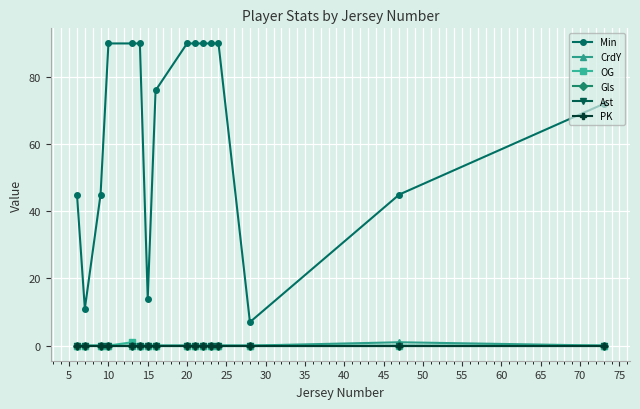

Does the chart have visible grid lines?

Yes